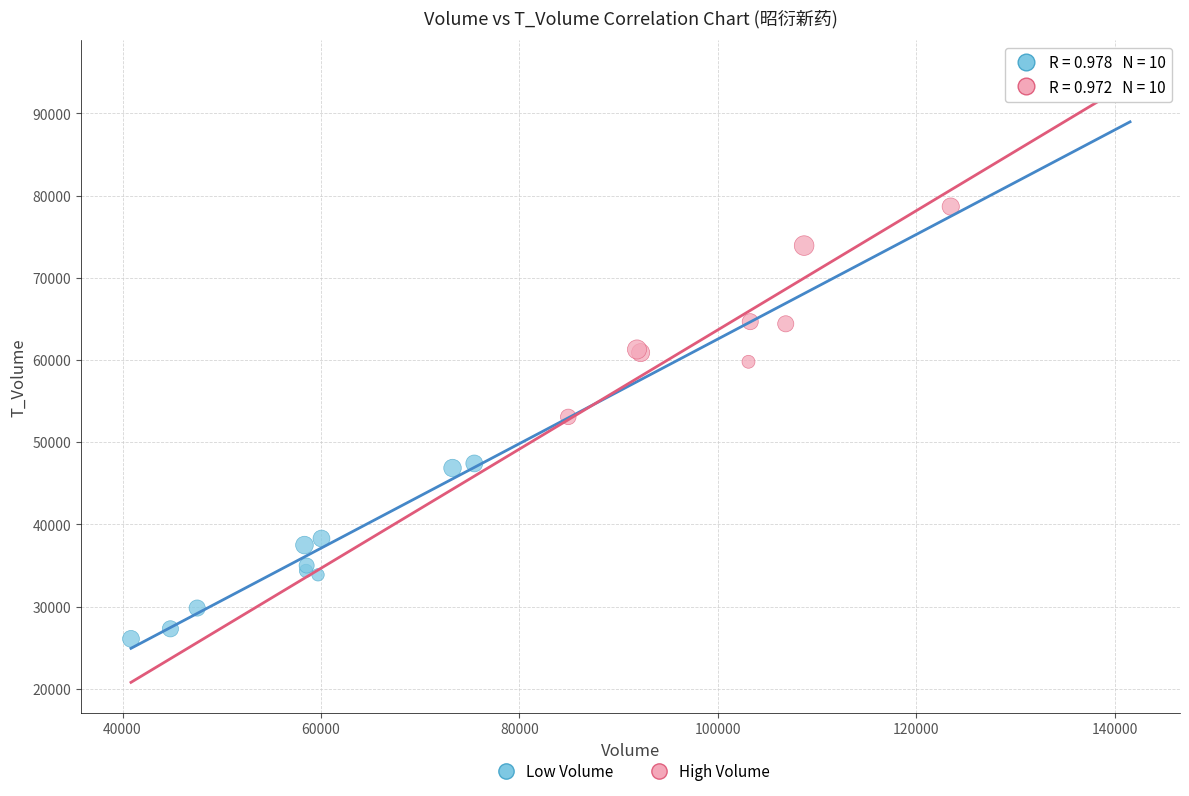

Which series contains the highest Y value?

High Volume